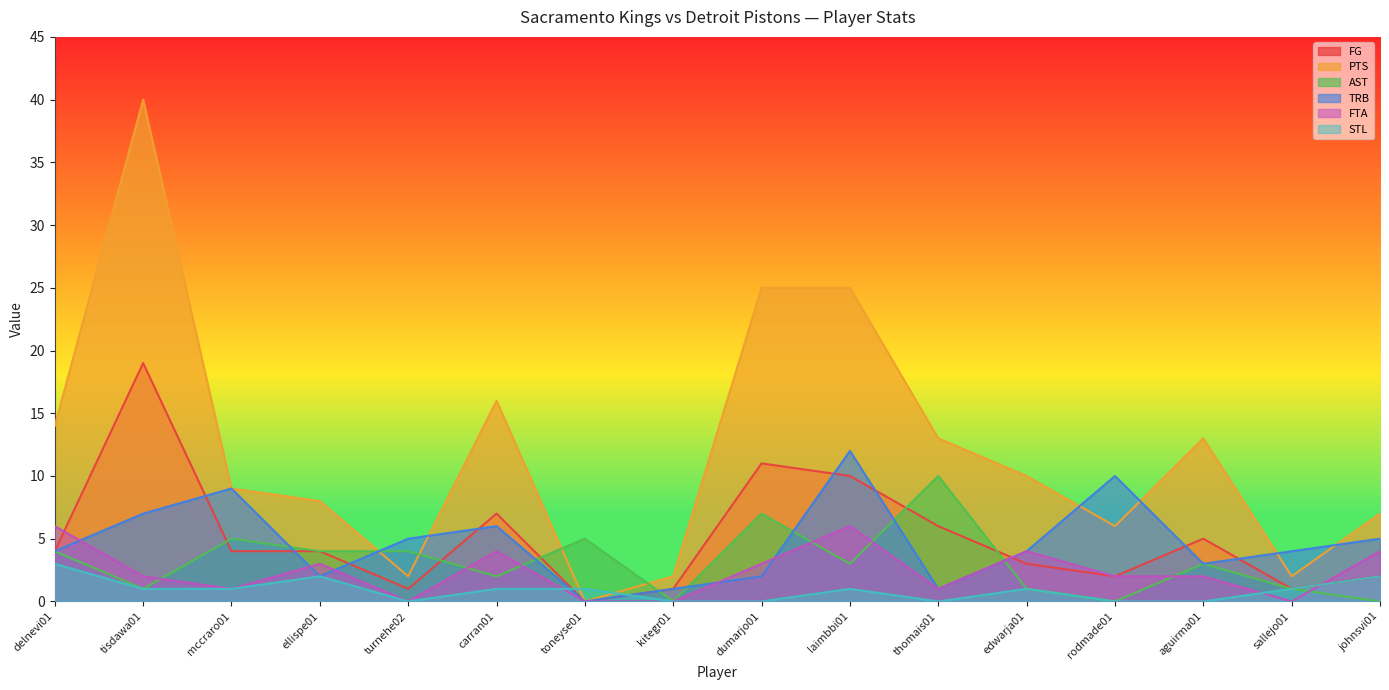

What is the difference between the FG values at dumarjo01 and toneyse01?

11